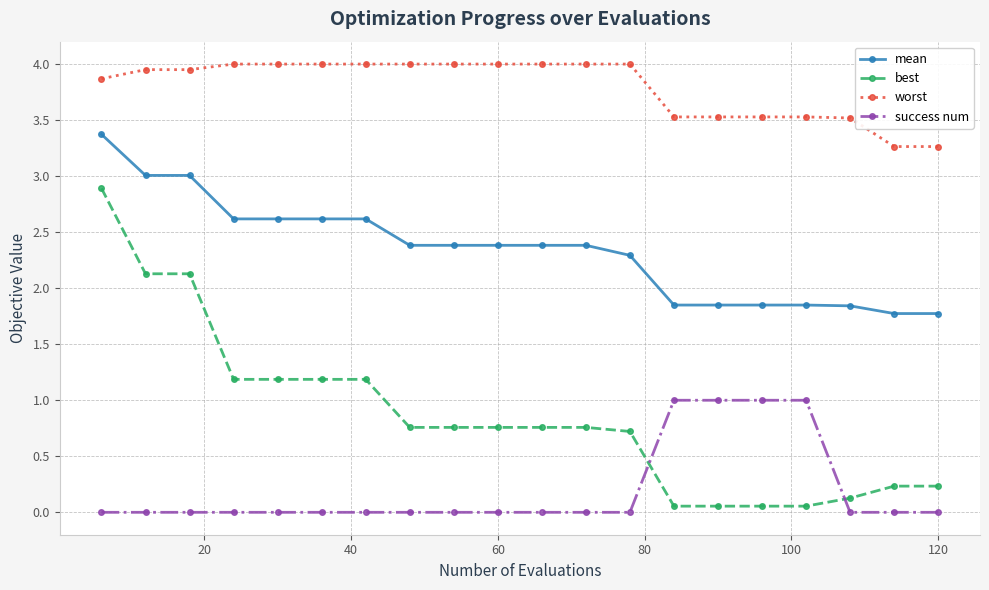

Rank the series by their maximum value, from lowest to highest.

success num, best, mean, worst